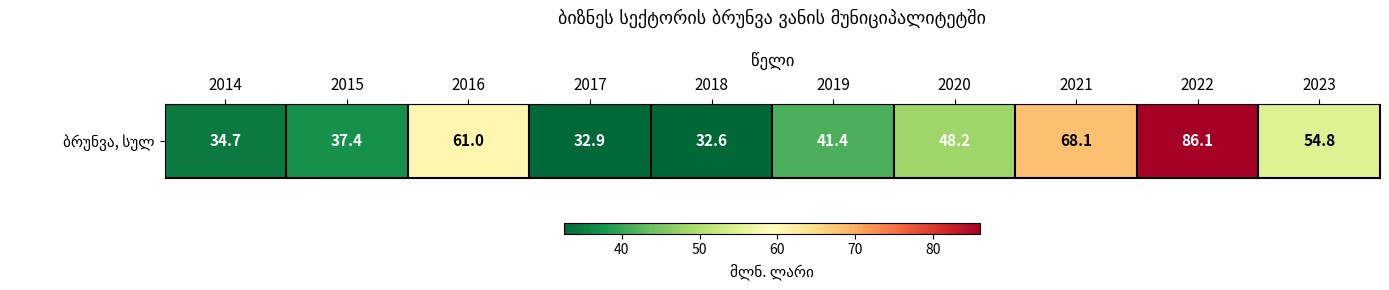

Approximately how many times larger is the value at 2023 compared to 2015?

1.5